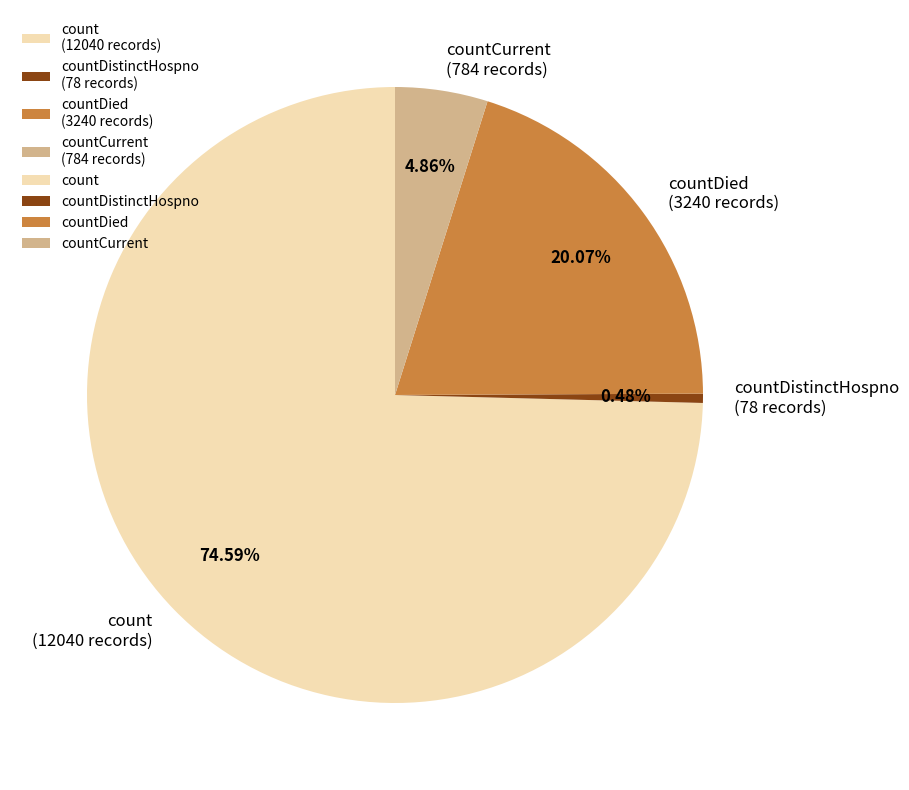

Which category has the smallest portion of the pie?

countDistinctHospno (78 records)